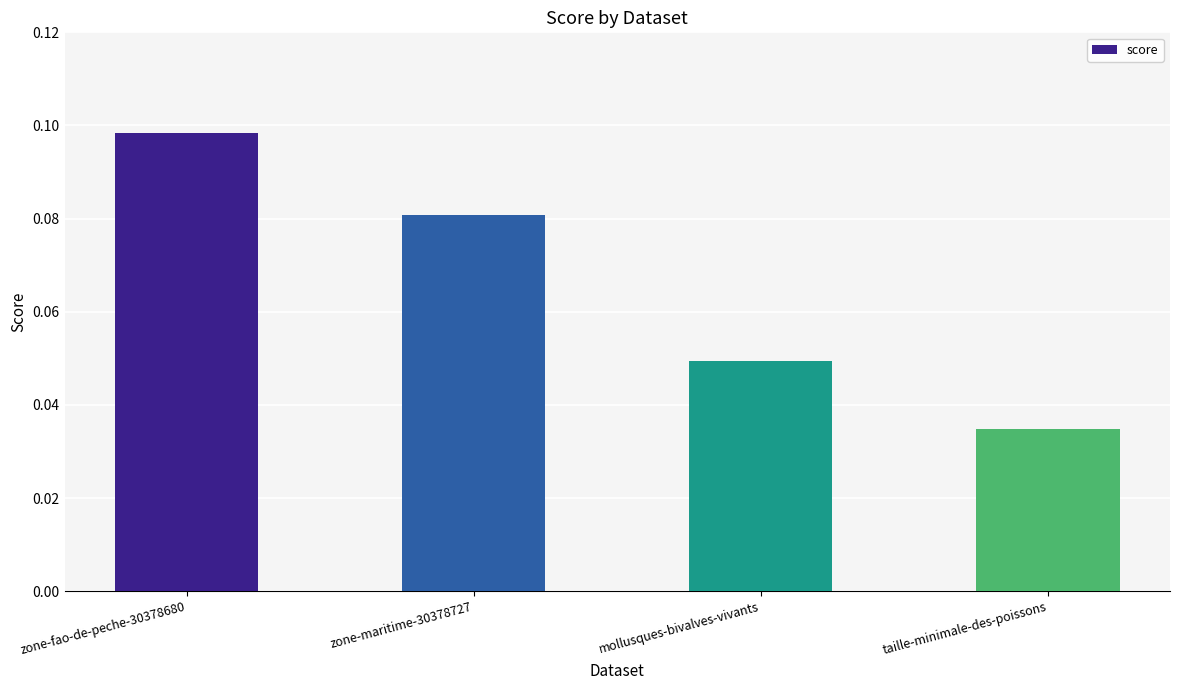

Rank the categories by value from lowest to highest.

taille-minimale-des-poissons, mollusques-bivalves-vivants, zone-maritime-30378727, zone-fao-de-peche-30378680